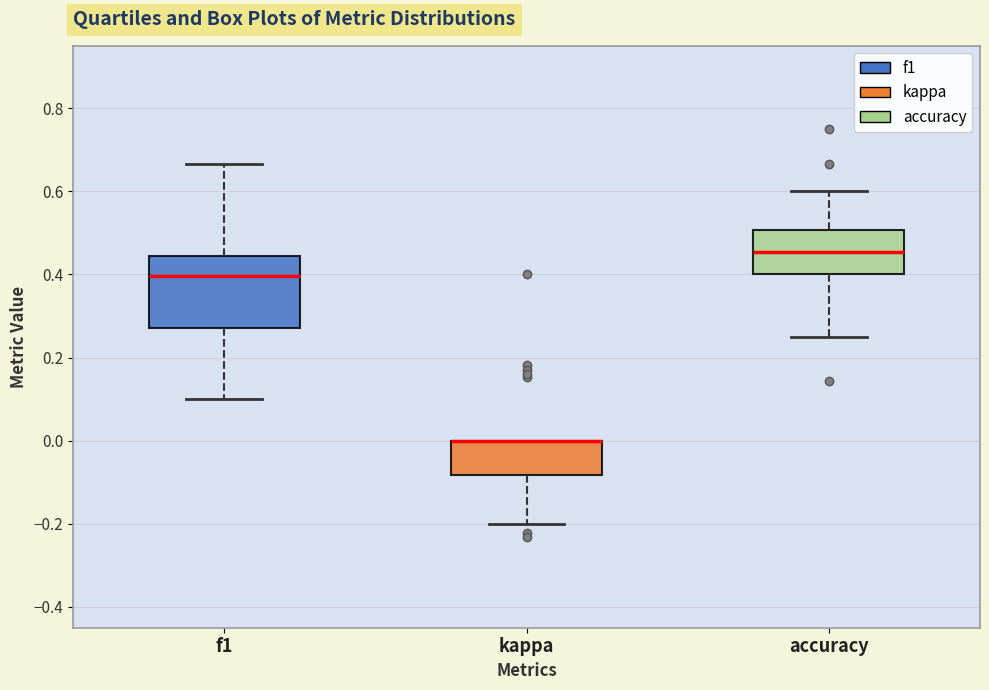

Reading left to right, transcribe this box plot: for each box, give where its median line is, the range the box spans, and where its two whiskers end, as read against the y-axis. The values are not printed on the chart, so give them approximately, as read against the axis.

f1: median 0.40, box 0.28 to 0.44, whiskers 0.10 to 0.66
kappa: median 0.00 (drawn on the box's upper edge), box -0.08 to 0.00, whiskers -0.20 to 0.00
accuracy: median 0.46, box 0.40 to 0.50, whiskers 0.26 to 0.60